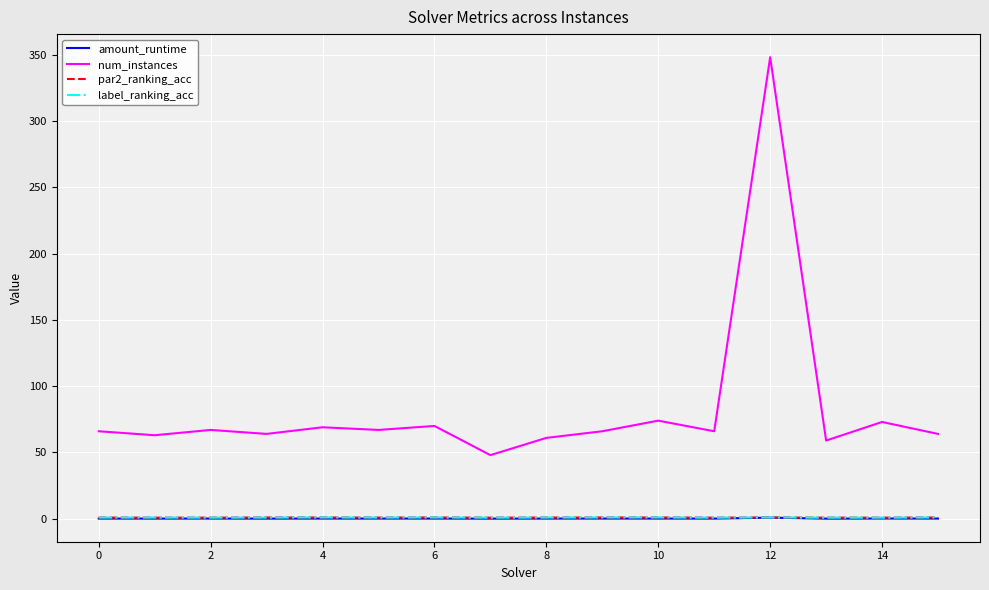

How many lines are shown in the chart?

4